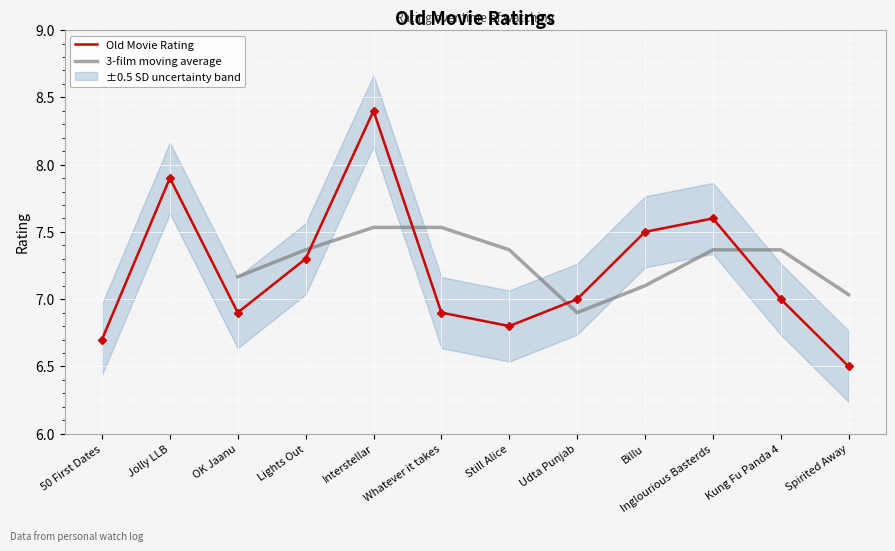

At which category does the data reach its first local valley?

OK Jaanu